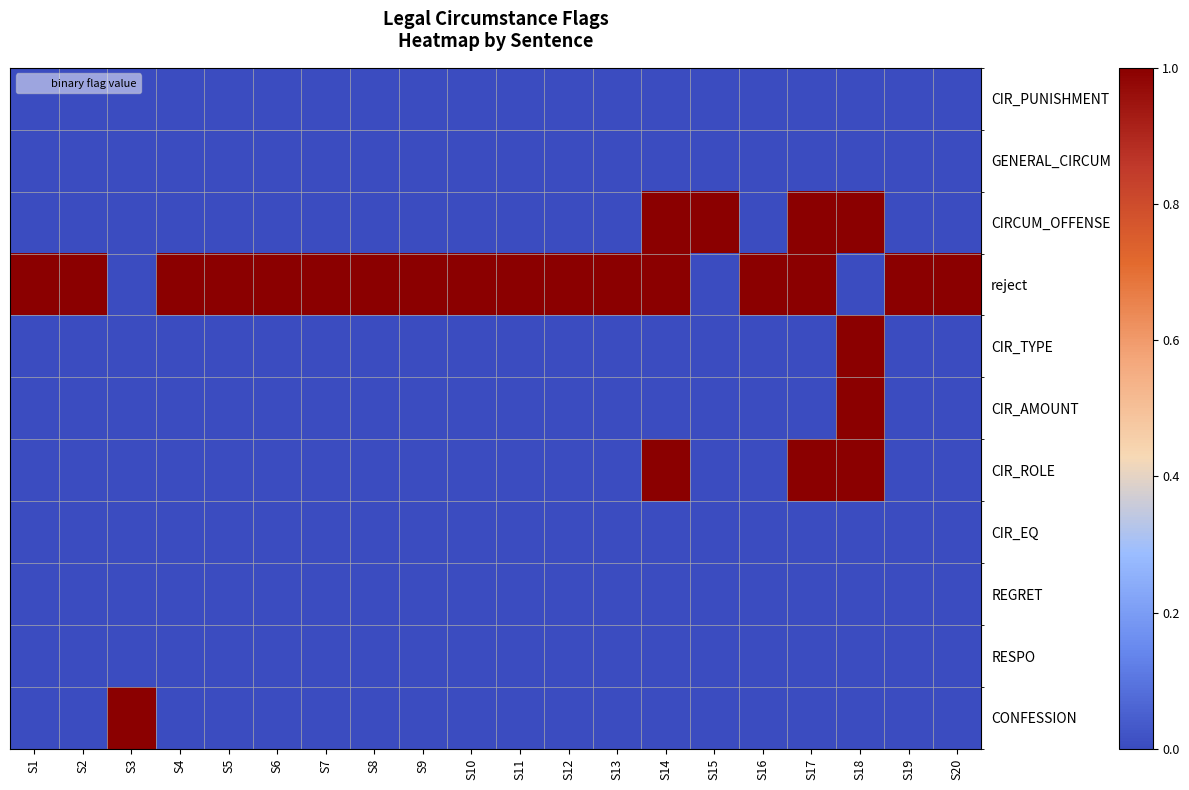

Reading left to right, transcribe all the data shown in this chart.

CIR_PUNISHMENT: S1=0	S2=0	S3=0	S4=0	S5=0	S6=0	S7=0	S8=0	S9=0	S10=0	S11=0	S12=0	S13=0	S14=0	S15=0	S16=0	S17=0	S18=0	S19=0	S20=0
GENERAL_CIRCUM: S1=0	S2=0	S3=0	S4=0	S5=0	S6=0	S7=0	S8=0	S9=0	S10=0	S11=0	S12=0	S13=0	S14=0	S15=0	S16=0	S17=0	S18=0	S19=0	S20=0
CIRCUM_OFFENSE: S1=0	S2=0	S3=0	S4=0	S5=0	S6=0	S7=0	S8=0	S9=0	S10=0	S11=0	S12=0	S13=0	S14=1	S15=1	S16=0	S17=1	S18=1	S19=0	S20=0
reject: S1=1	S2=1	S3=0	S4=1	S5=1	S6=1	S7=1	S8=1	S9=1	S10=1	S11=1	S12=1	S13=1	S14=1	S15=0	S16=1	S17=1	S18=0	S19=1	S20=1
CIR_TYPE: S1=0	S2=0	S3=0	S4=0	S5=0	S6=0	S7=0	S8=0	S9=0	S10=0	S11=0	S12=0	S13=0	S14=0	S15=0	S16=0	S17=0	S18=1	S19=0	S20=0
CIR_AMOUNT: S1=0	S2=0	S3=0	S4=0	S5=0	S6=0	S7=0	S8=0	S9=0	S10=0	S11=0	S12=0	S13=0	S14=0	S15=0	S16=0	S17=0	S18=1	S19=0	S20=0
CIR_ROLE: S1=0	S2=0	S3=0	S4=0	S5=0	S6=0	S7=0	S8=0	S9=0	S10=0	S11=0	S12=0	S13=0	S14=1	S15=0	S16=0	S17=1	S18=1	S19=0	S20=0
CIR_EQ: S1=0	S2=0	S3=0	S4=0	S5=0	S6=0	S7=0	S8=0	S9=0	S10=0	S11=0	S12=0	S13=0	S14=0	S15=0	S16=0	S17=0	S18=0	S19=0	S20=0
REGRET: S1=0	S2=0	S3=0	S4=0	S5=0	S6=0	S7=0	S8=0	S9=0	S10=0	S11=0	S12=0	S13=0	S14=0	S15=0	S16=0	S17=0	S18=0	S19=0	S20=0
RESPO: S1=0	S2=0	S3=0	S4=0	S5=0	S6=0	S7=0	S8=0	S9=0	S10=0	S11=0	S12=0	S13=0	S14=0	S15=0	S16=0	S17=0	S18=0	S19=0	S20=0
CONFESSION: S1=0	S2=0	S3=1	S4=0	S5=0	S6=0	S7=0	S8=0	S9=0	S10=0	S11=0	S12=0	S13=0	S14=0	S15=0	S16=0	S17=0	S18=0	S19=0	S20=0